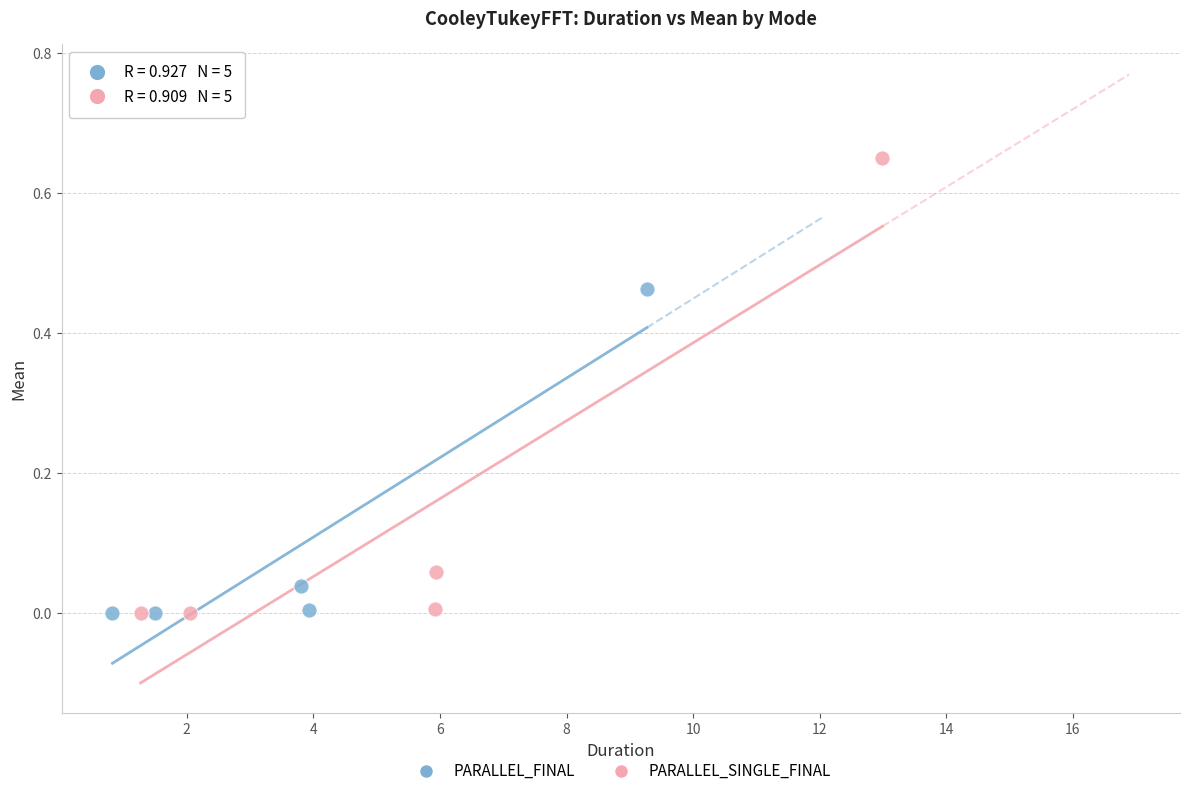

Which series has the largest Y range (max minus min)?

PARALLEL_SINGLE_FINAL